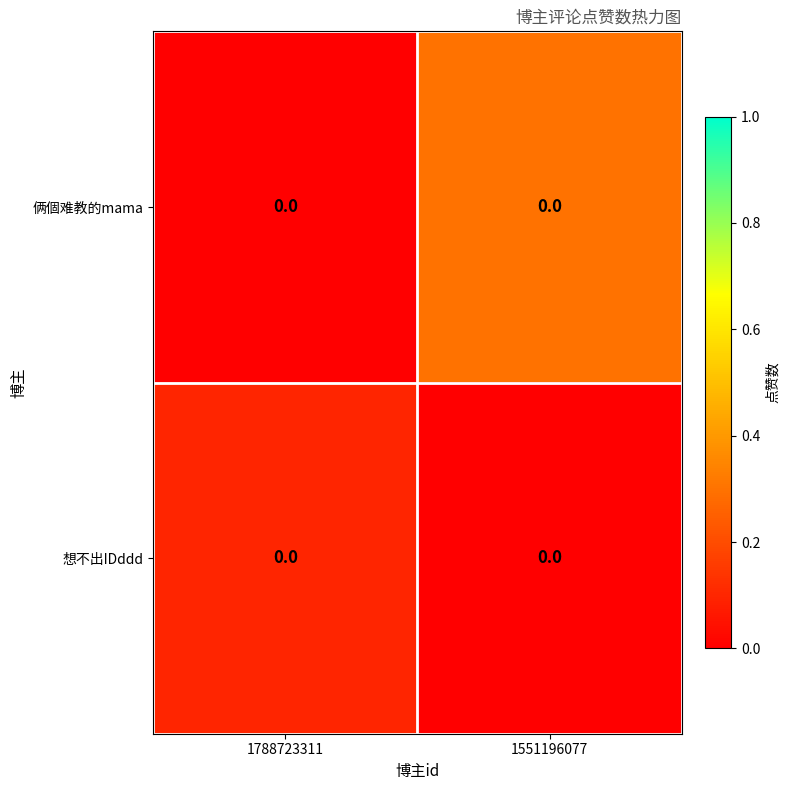

What is the spread (max minus min) of values at 1551196077?

0.3